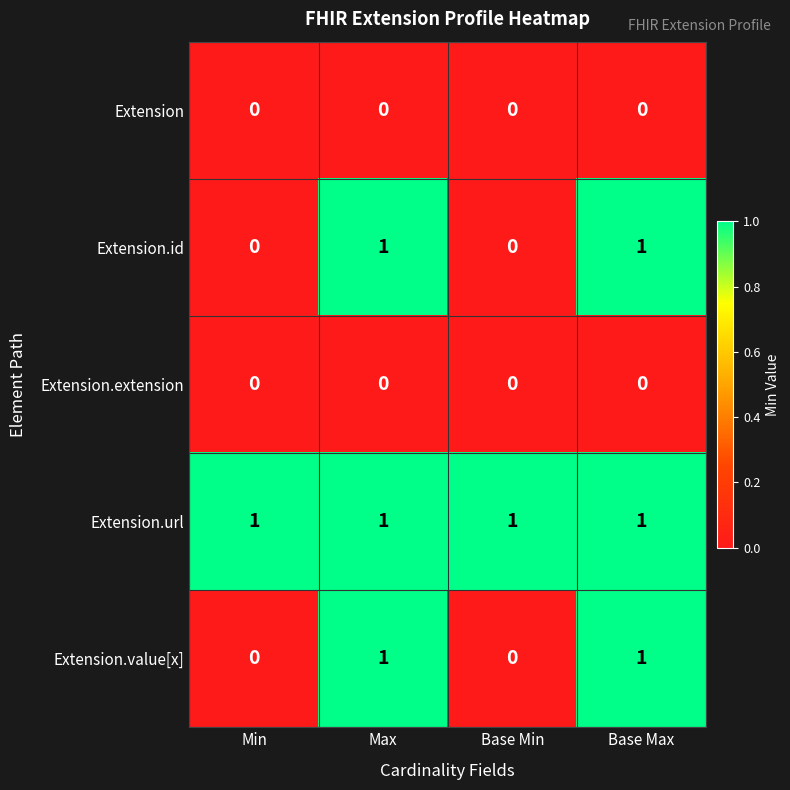

The value of Extension.value[x] at Min is 0. True or false?

True